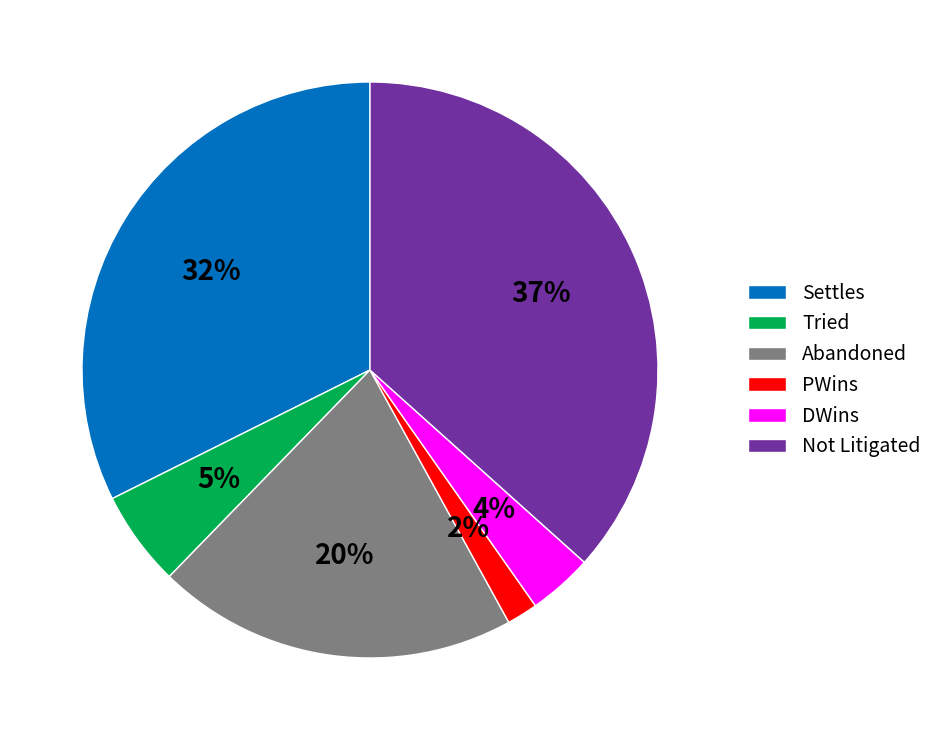

What is the smallest slice in the pie chart?

PWins